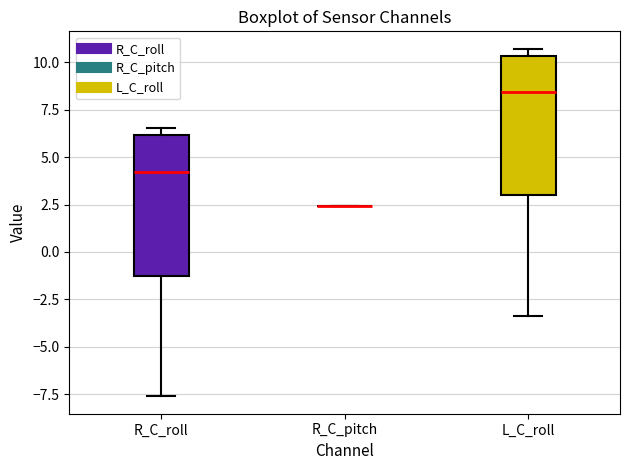

Reading left to right, read every box against the y-axis: the position of its median line, the range the box covers, and the ends of its whiskers. The values are not printed on the chart, so give them approximately, as read against the axis.

R_C_roll: median 4.0, box -1.5 to 6.0, whiskers -7.5 to 6.5
R_C_pitch: box collapsed to a line at 2.5, whiskers 2.5 to 2.5
L_C_roll: median 8.5, box 3.0 to 10.5, whiskers -3.5 to 10.5 (just above the box's upper edge)